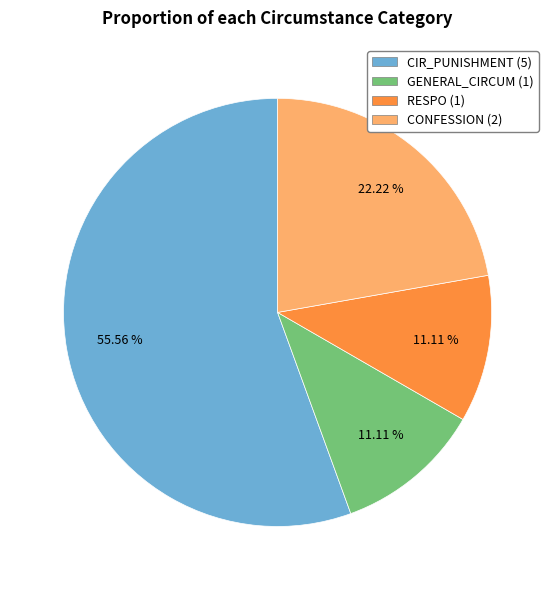

Does any single category account for the majority?

Yes